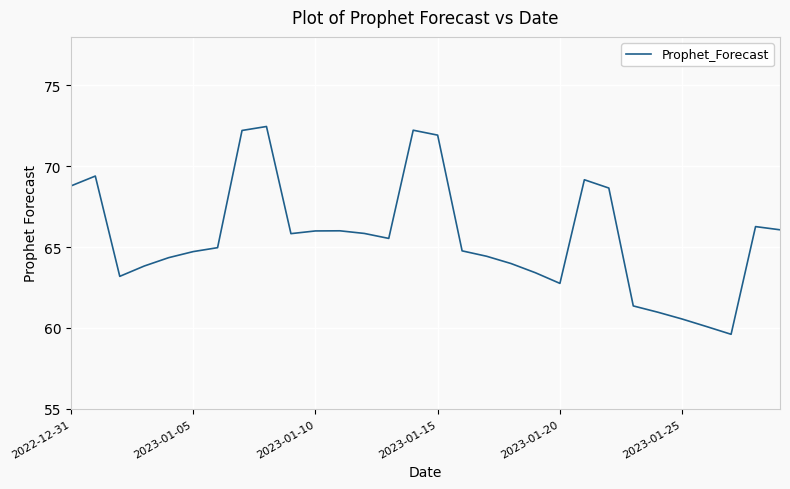

How many distinct data groups are displayed?

1